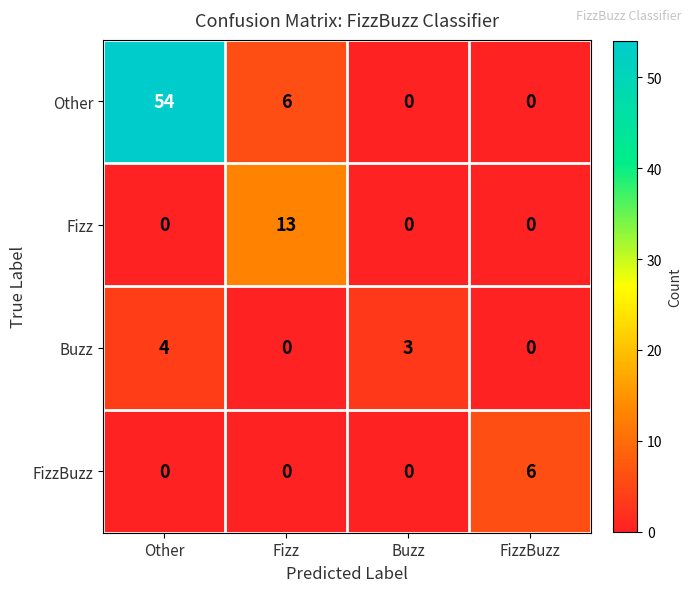

Which series changed the most between Fizz and FizzBuzz?

Fizz